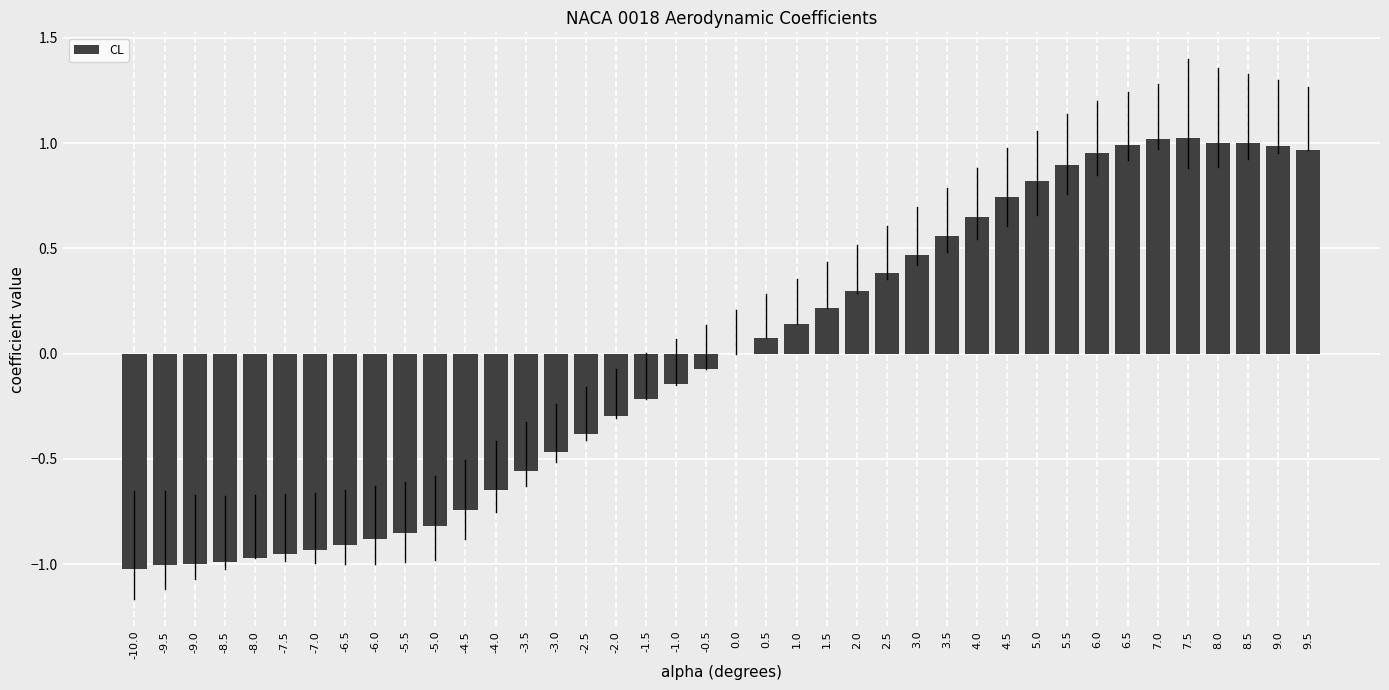

The chart shows a value of 0.4 at 2.5. True or false?

True